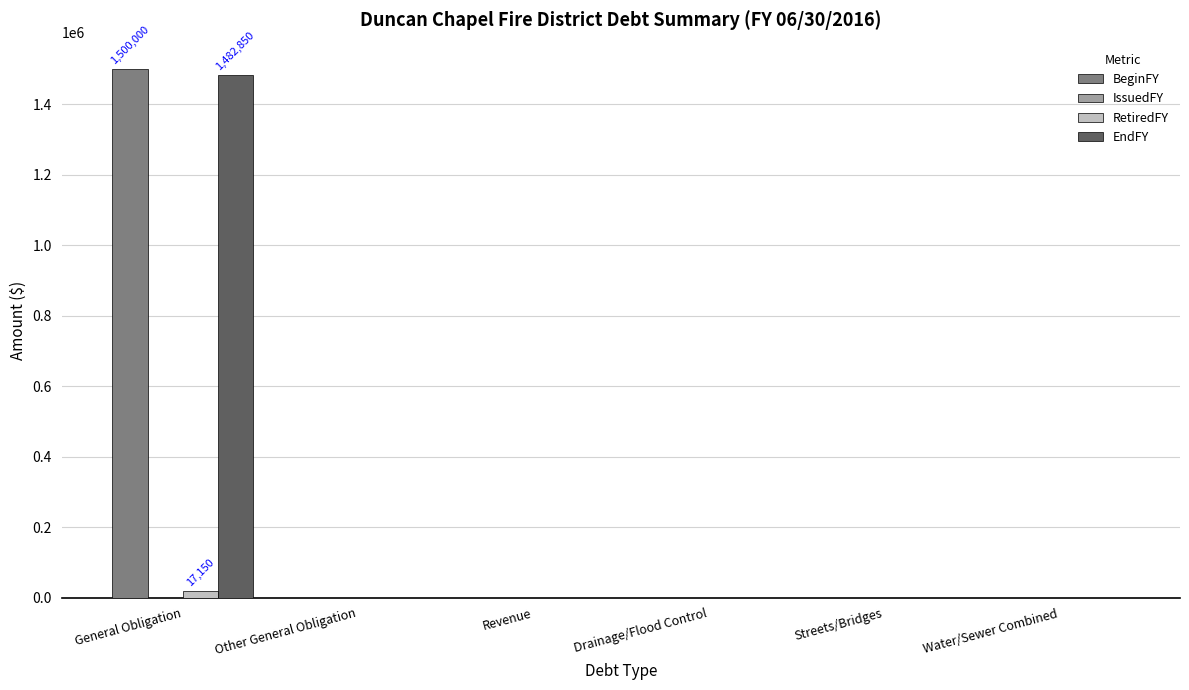

How many groups of bars are there?

6